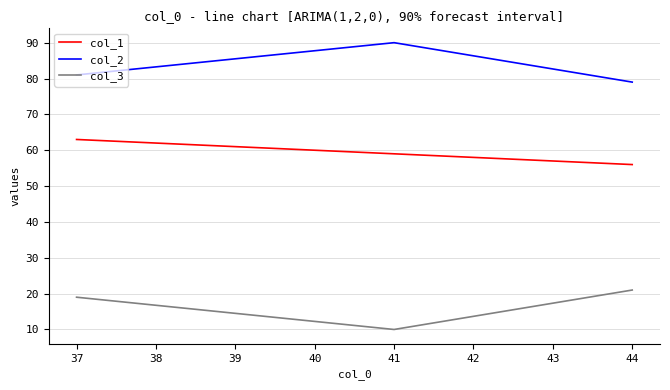

How many values in the col_2 series are below 81?

1